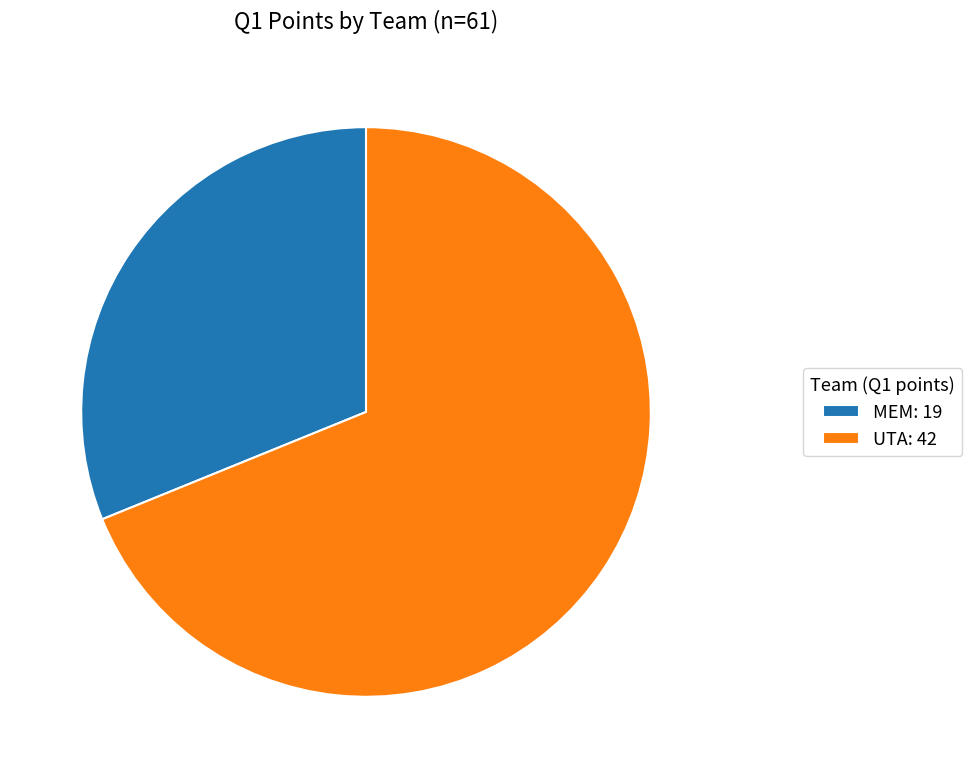

Do UTA and MEM together represent more than half of the pie?

Yes